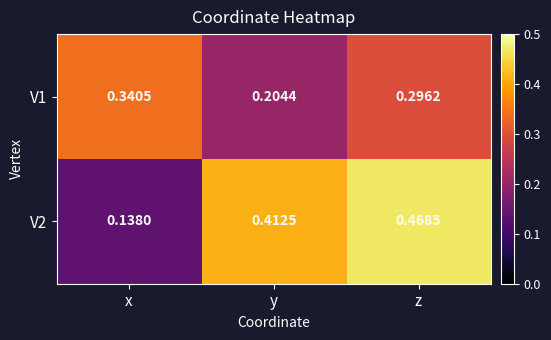

Which category has the lowest value in the V2 series?

x